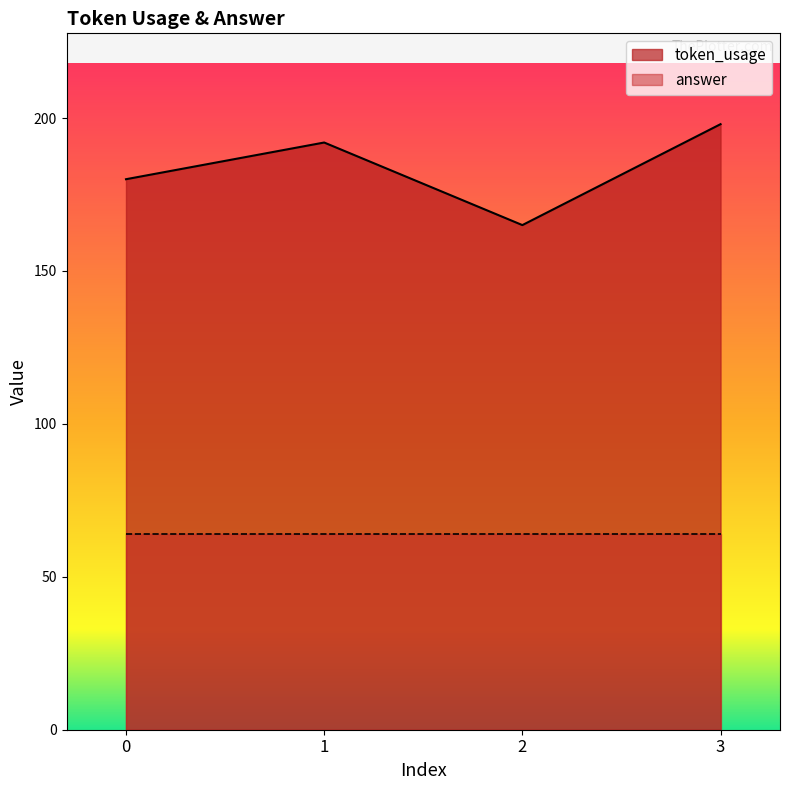

Does the chart display data point markers on the line(s)?

No